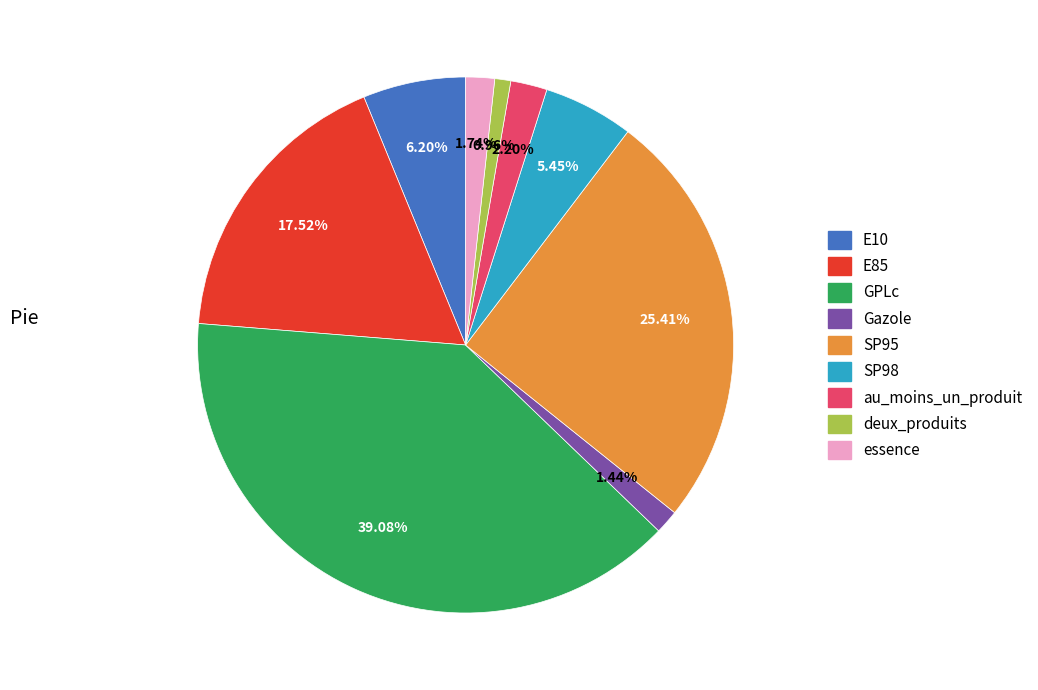

What percentage is the deux_produits slice, to the nearest percent?

1%